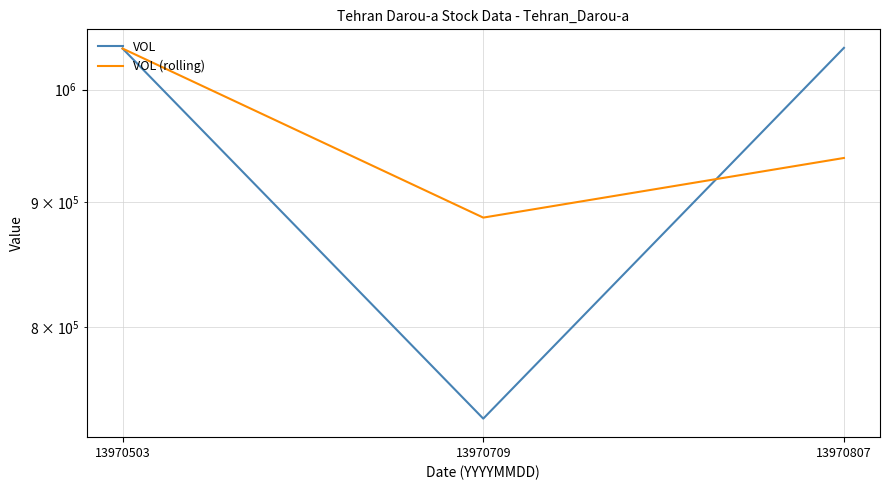

Reading left to right, extract all data points from this chart.

VOL: 13970503=1039328.0	13970709=734400.0	13970807=1039992.0
VOL (rolling): 13970503=1039328.0	13970709=886864.0	13970807=937906.7